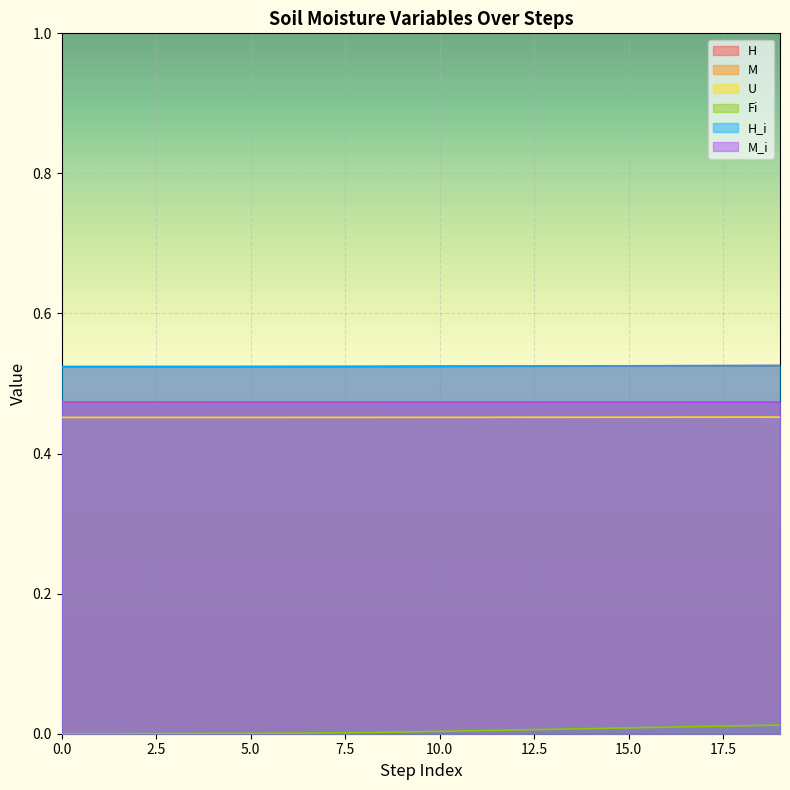

True or false: M_i has more than 0 points higher than both neighbors.

False